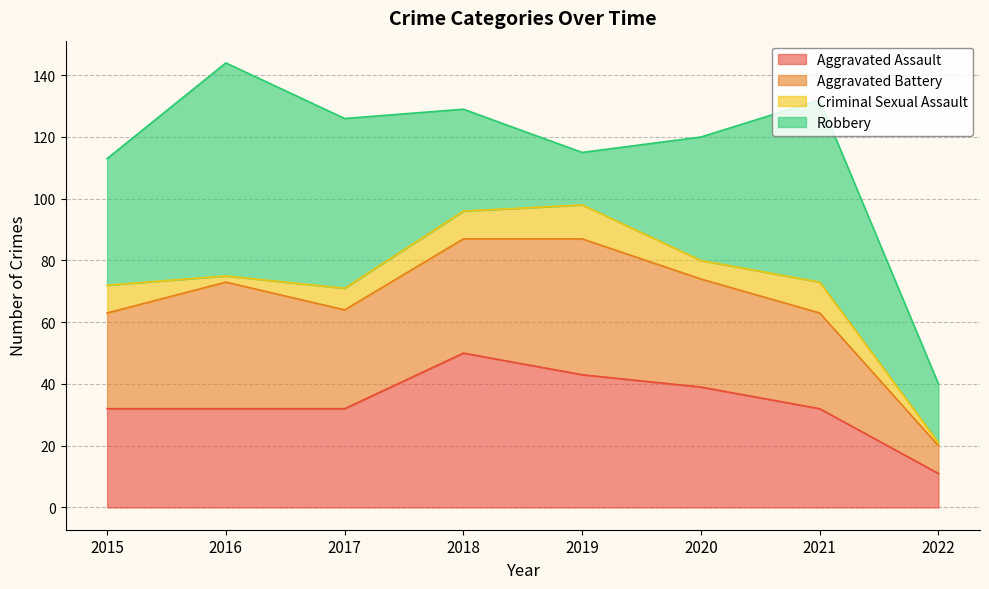

How many categories are shown in the chart?

8